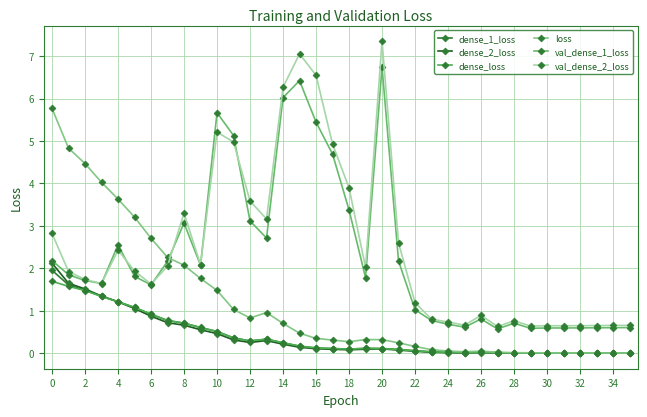

Which series ends up on top after the final intersection of dense_loss and dense_2_loss?

dense_loss